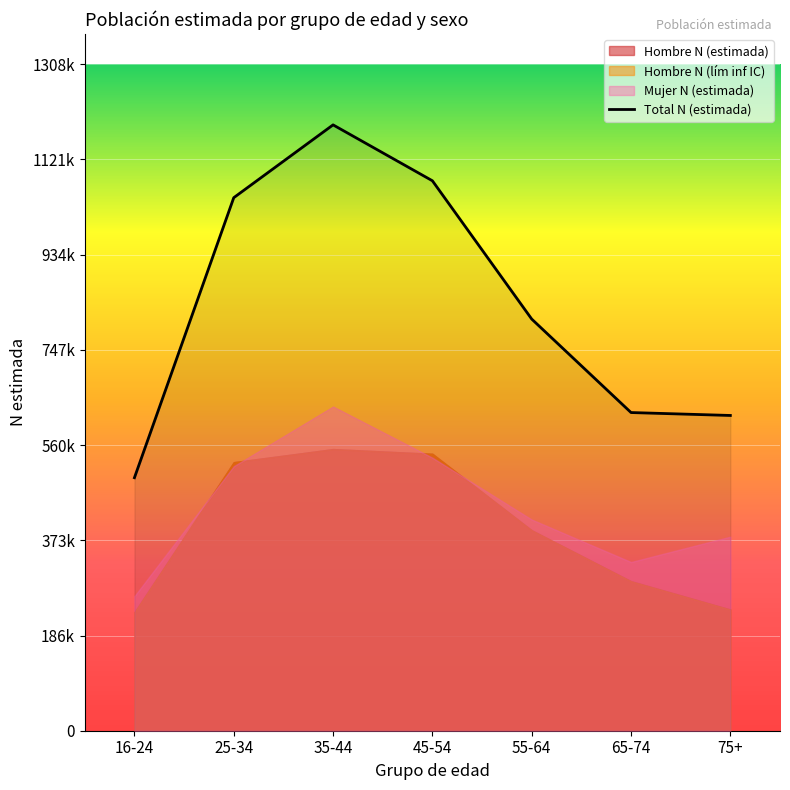

True or false: Hombre N (estimada) and Mujer N (estimada) cross at least once.

True